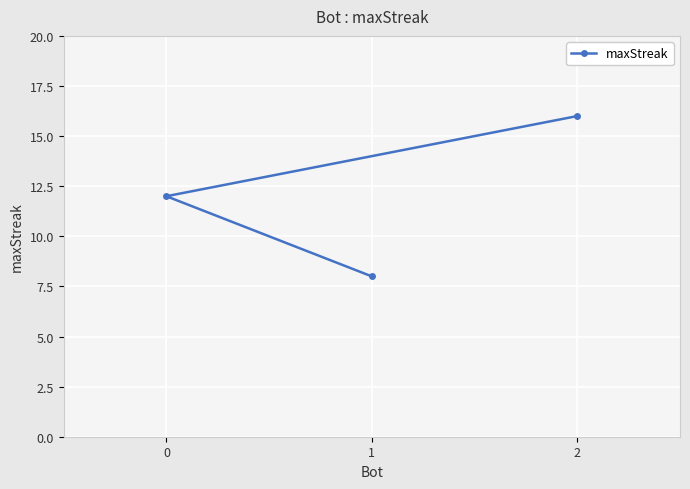

Count the number of data series in this chart.

1